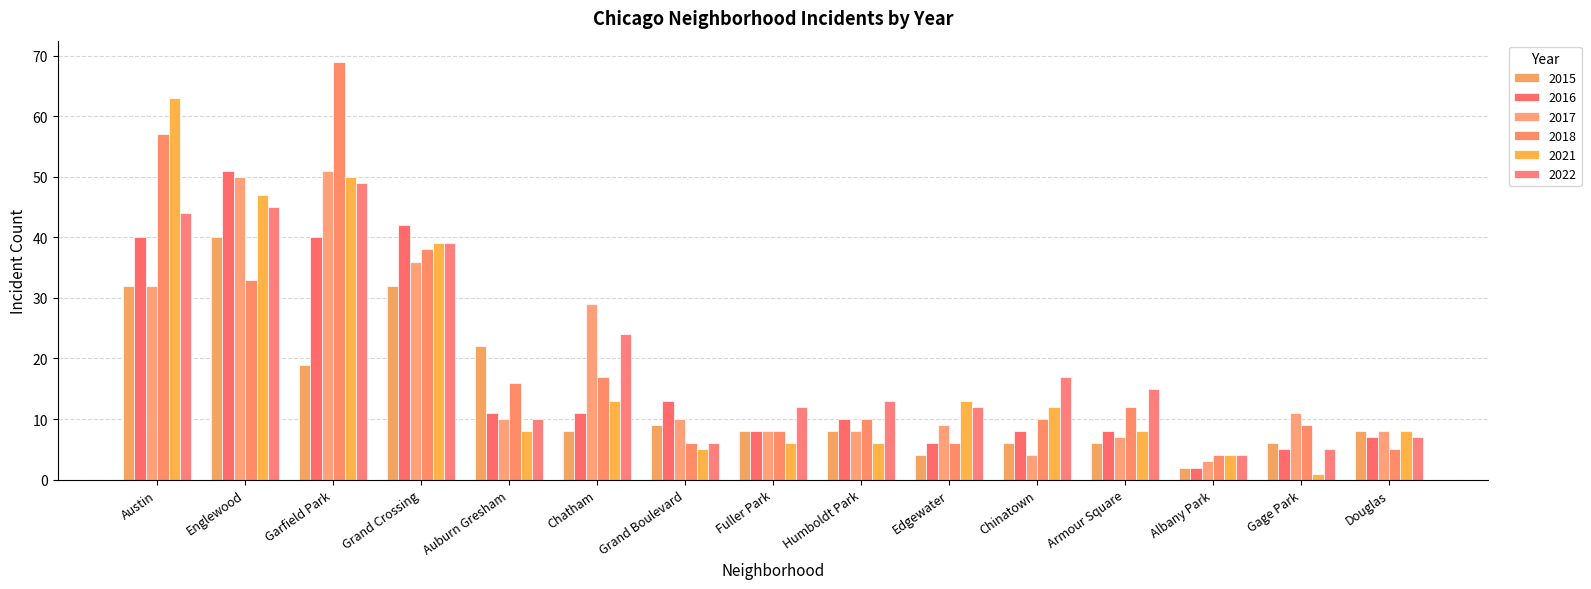

Reading right to left, transcribe all the data shown in this chart.

2022: Douglas=7	Gage Park=5	Albany Park=4	Armour Square=15	Chinatown=17	Edgewater=12	Humboldt Park=13	Fuller Park=12	Grand Boulevard=6	Chatham=24	Auburn Gresham=10	Grand Crossing=39	Garfield Park=49	Englewood=45	Austin=44
2016: Douglas=7	Gage Park=5	Albany Park=2	Armour Square=8	Chinatown=8	Edgewater=6	Humboldt Park=10	Fuller Park=8	Grand Boulevard=13	Chatham=11	Auburn Gresham=11	Grand Crossing=42	Garfield Park=40	Englewood=51	Austin=40
2017: Douglas=8	Gage Park=11	Albany Park=3	Armour Square=7	Chinatown=4	Edgewater=9	Humboldt Park=8	Fuller Park=8	Grand Boulevard=10	Chatham=29	Auburn Gresham=10	Grand Crossing=36	Garfield Park=51	Englewood=50	Austin=32
2021: Douglas=8	Gage Park=1	Albany Park=4	Armour Square=8	Chinatown=12	Edgewater=13	Humboldt Park=6	Fuller Park=6	Grand Boulevard=5	Chatham=13	Auburn Gresham=8	Grand Crossing=39	Garfield Park=50	Englewood=47	Austin=63
2018: Douglas=5	Gage Park=9	Albany Park=4	Armour Square=12	Chinatown=10	Edgewater=6	Humboldt Park=10	Fuller Park=8	Grand Boulevard=6	Chatham=17	Auburn Gresham=16	Grand Crossing=38	Garfield Park=69	Englewood=33	Austin=57
2015: Douglas=8	Gage Park=6	Albany Park=2	Armour Square=6	Chinatown=6	Edgewater=4	Humboldt Park=8	Fuller Park=8	Grand Boulevard=9	Chatham=8	Auburn Gresham=22	Grand Crossing=32	Garfield Park=19	Englewood=40	Austin=32